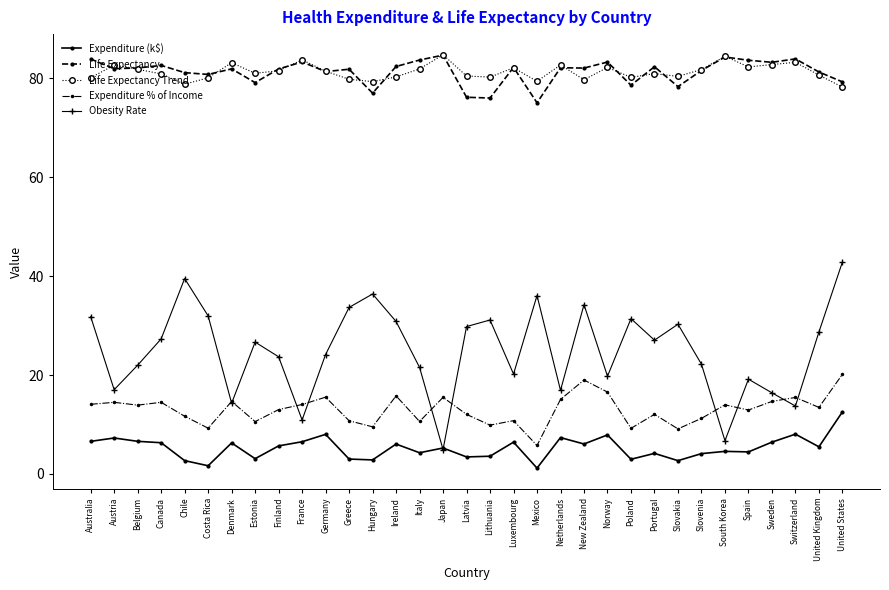

How many interior local peaks does the Obesity Rate series have?

9